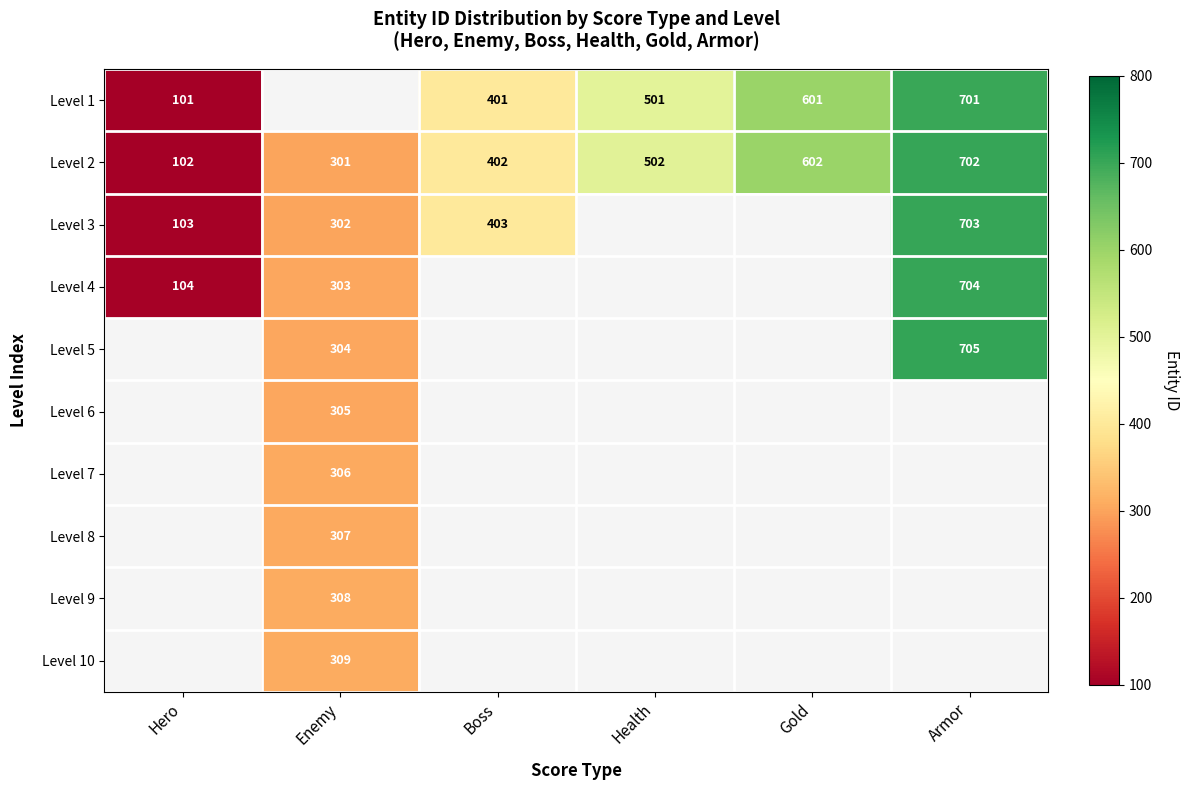

What is the sum of all Level 2 values?

2611